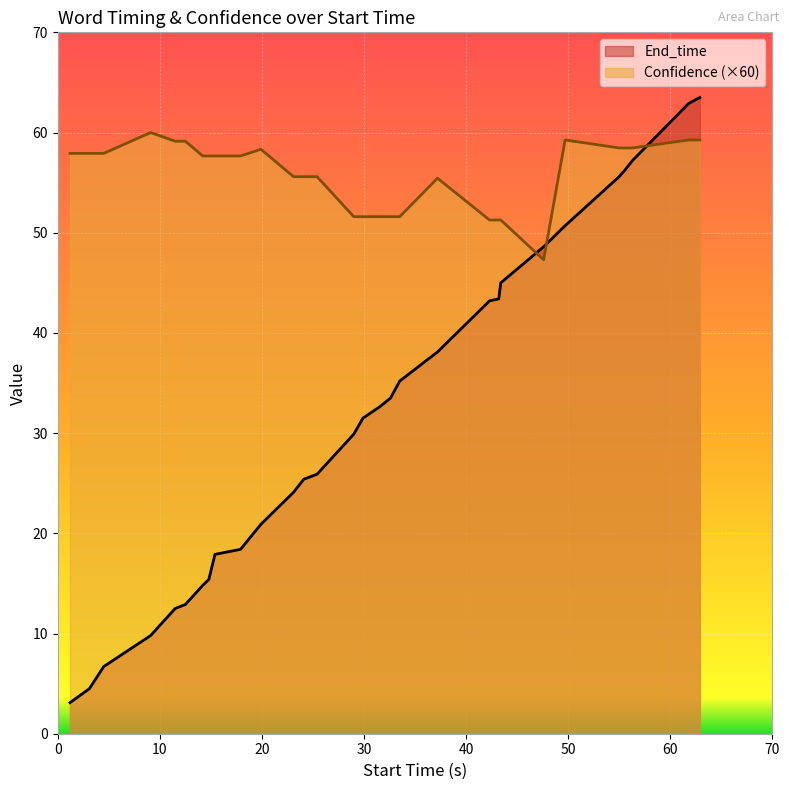

List the series in order of their peak value, lowest first.

Confidence (×60), End_time